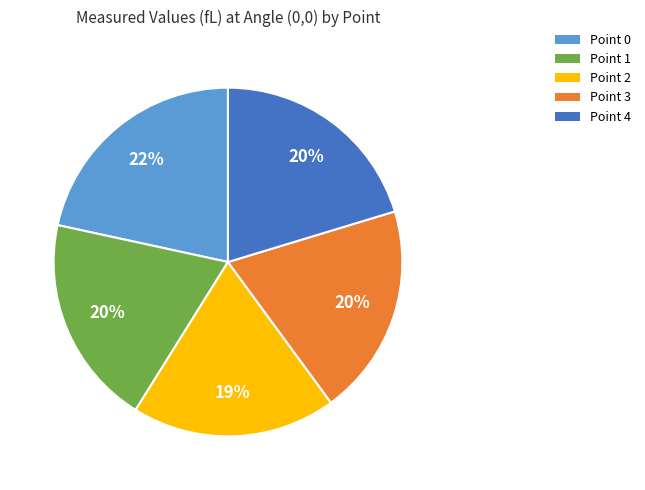

Is it true that Point 1 is 20% of the pie?

True